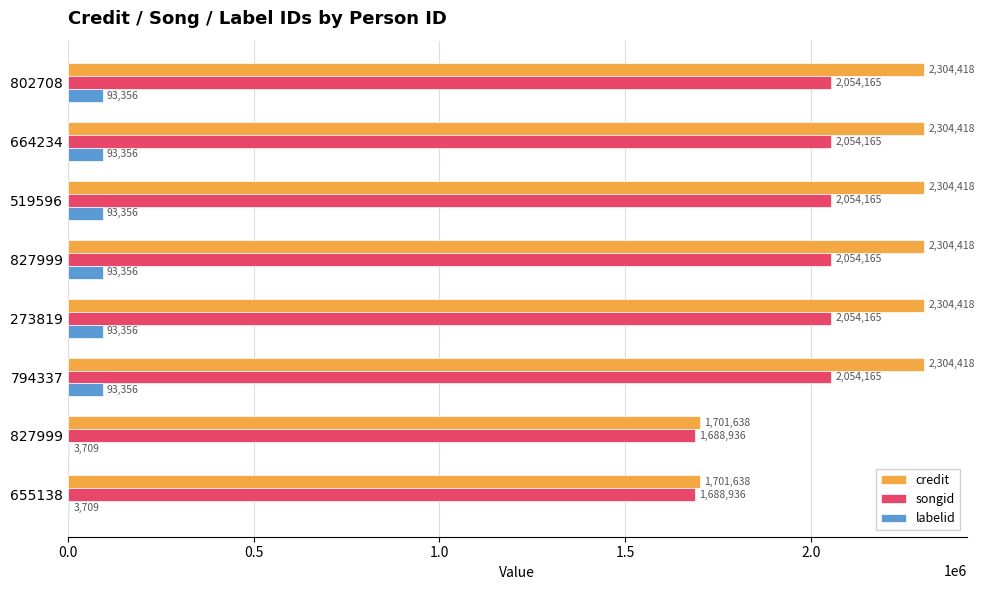

What are all the series names shown in the legend?

credit, songid, labelid